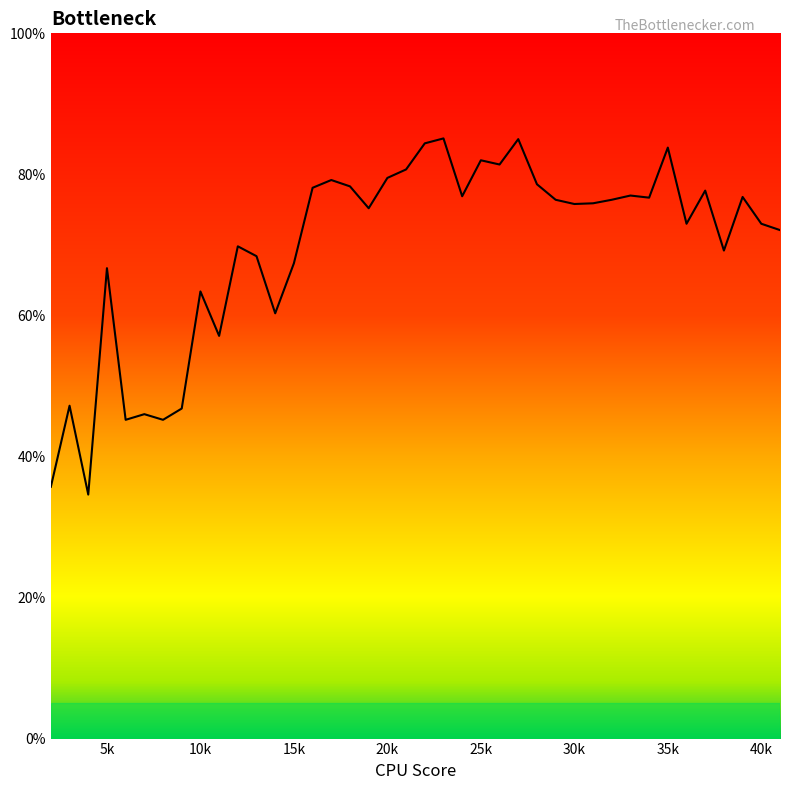

Reading left to right, extract all data points from this chart.

0.4	0.5	0.3	0.7	0.5	0.5	0.5	0.5	0.6	0.6	0.7	0.7	0.6	0.7	0.8	0.8	0.8	0.8	0.8	0.8	0.8	0.9	0.8	0.8	0.8	0.8	0.8	0.8	0.8	0.8	0.8	0.8	0.8	0.8	0.7	0.8	0.7	0.8	0.7	0.7